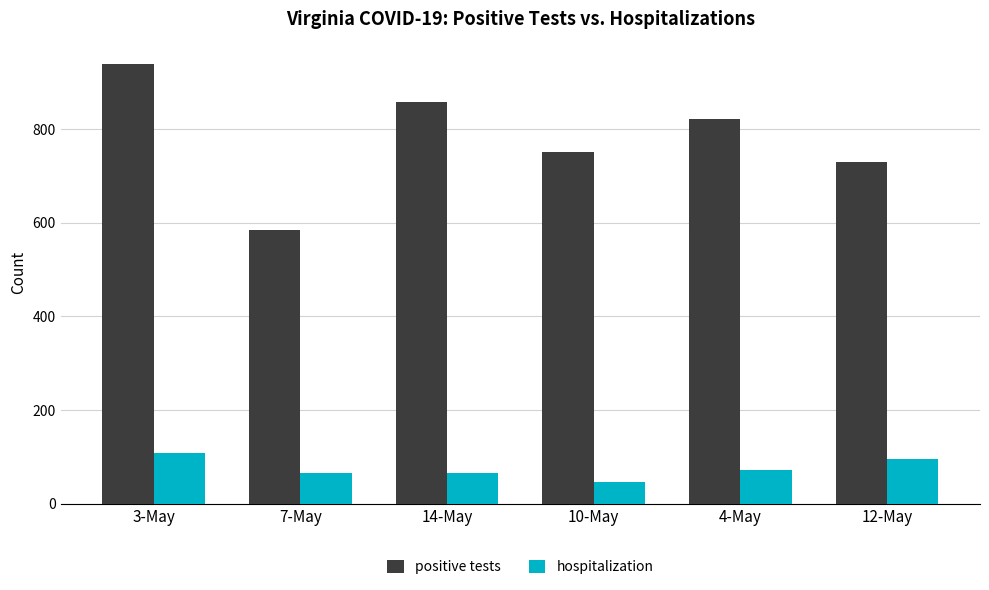

What is the greatest value displayed?

940